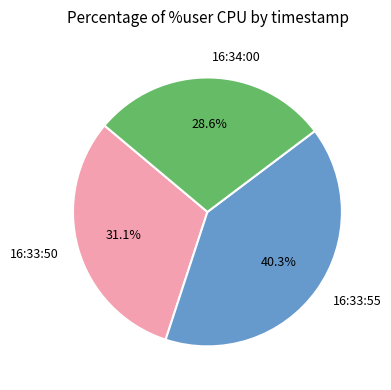

What is the largest slice in the pie chart?

16:33:55